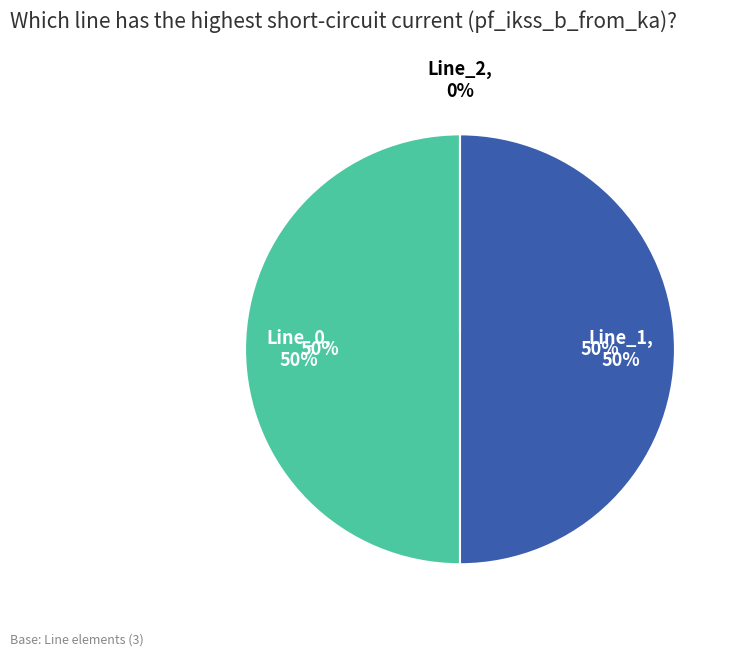

Is there a majority slice in this chart?

Yes